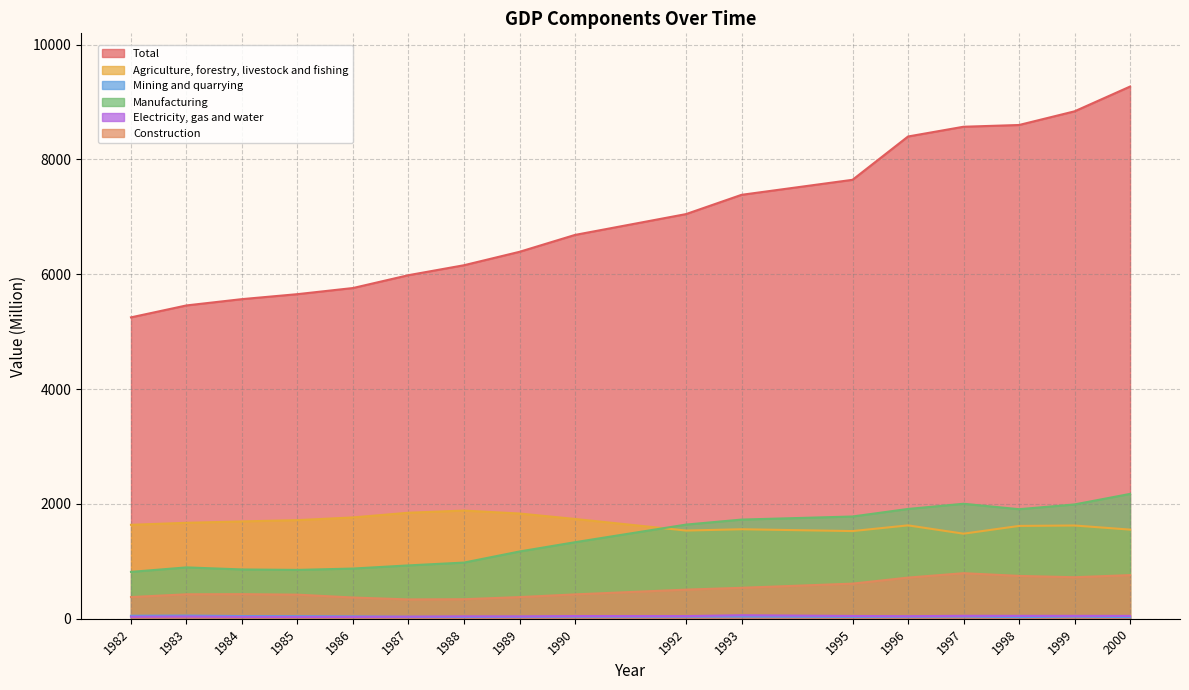

Between 1995 and 1997, which series saw the biggest shift?

Total